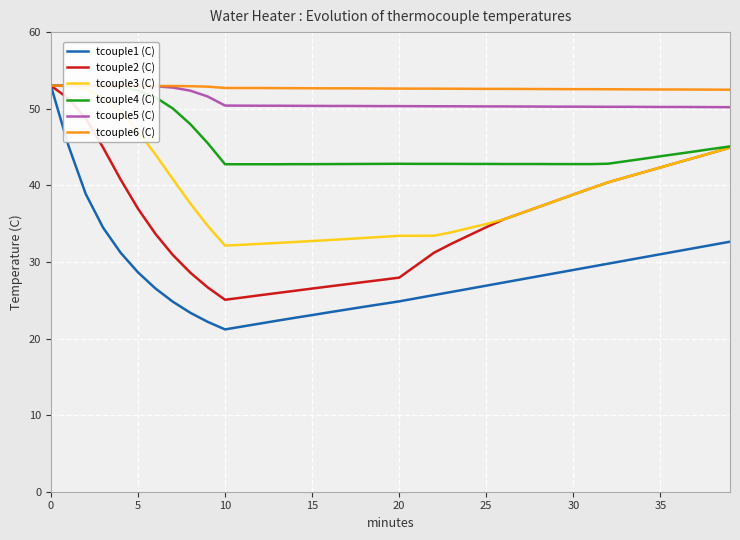

What is the minimum value shown in the chart?

21.2